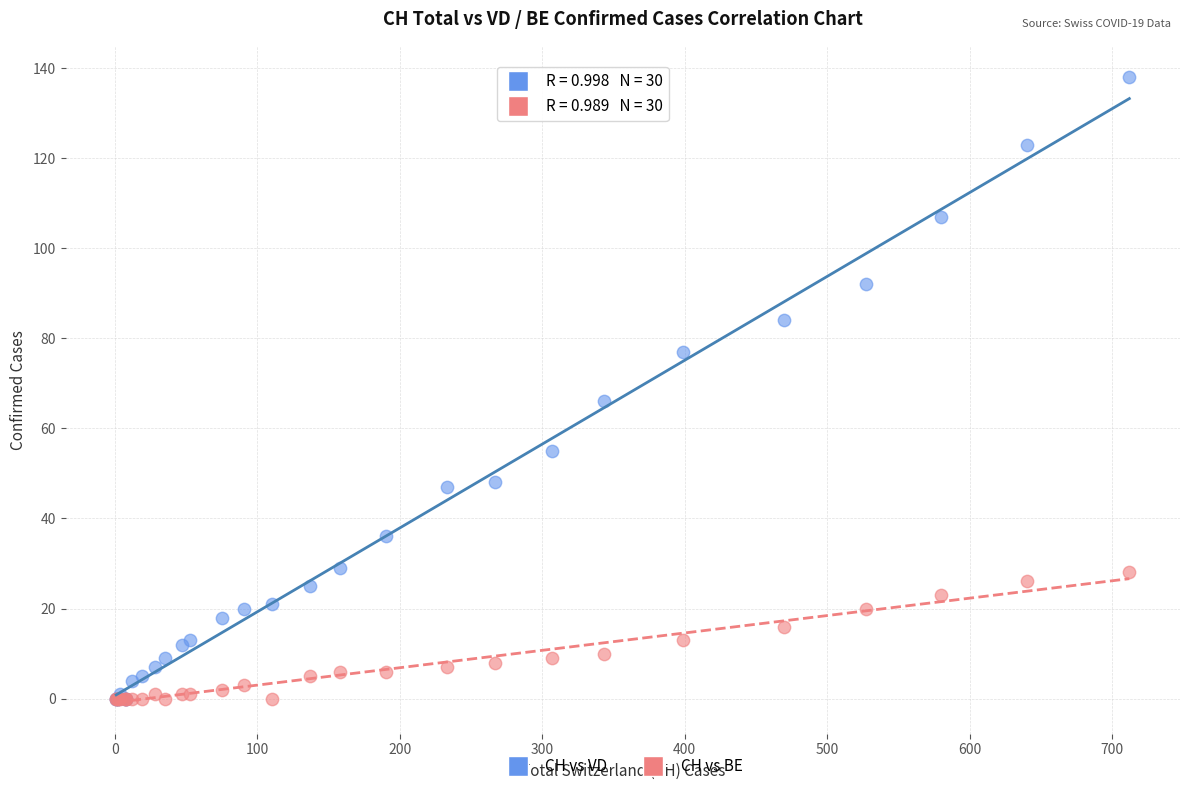

Which series has the largest Y range (max minus min)?

CH vs VD